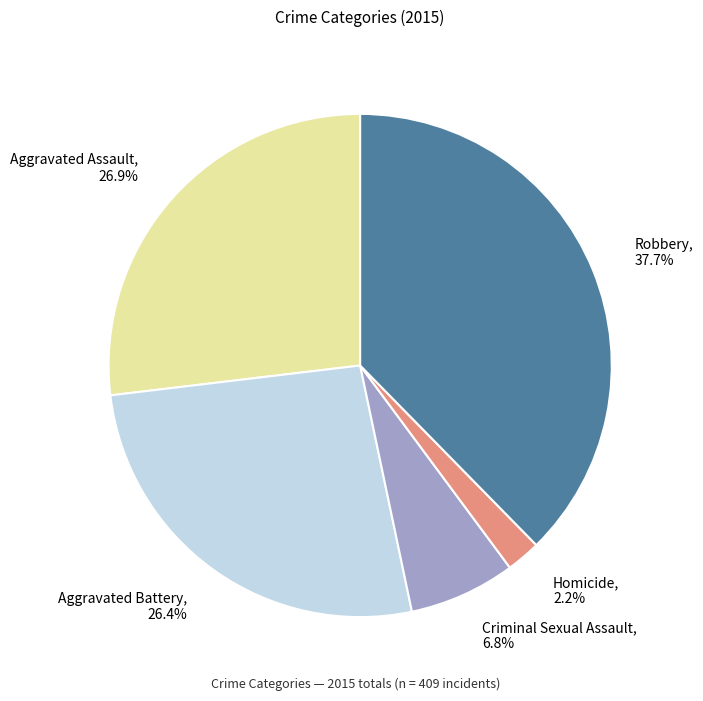

What percentage do Robbery and Homicide together represent?

39.9%